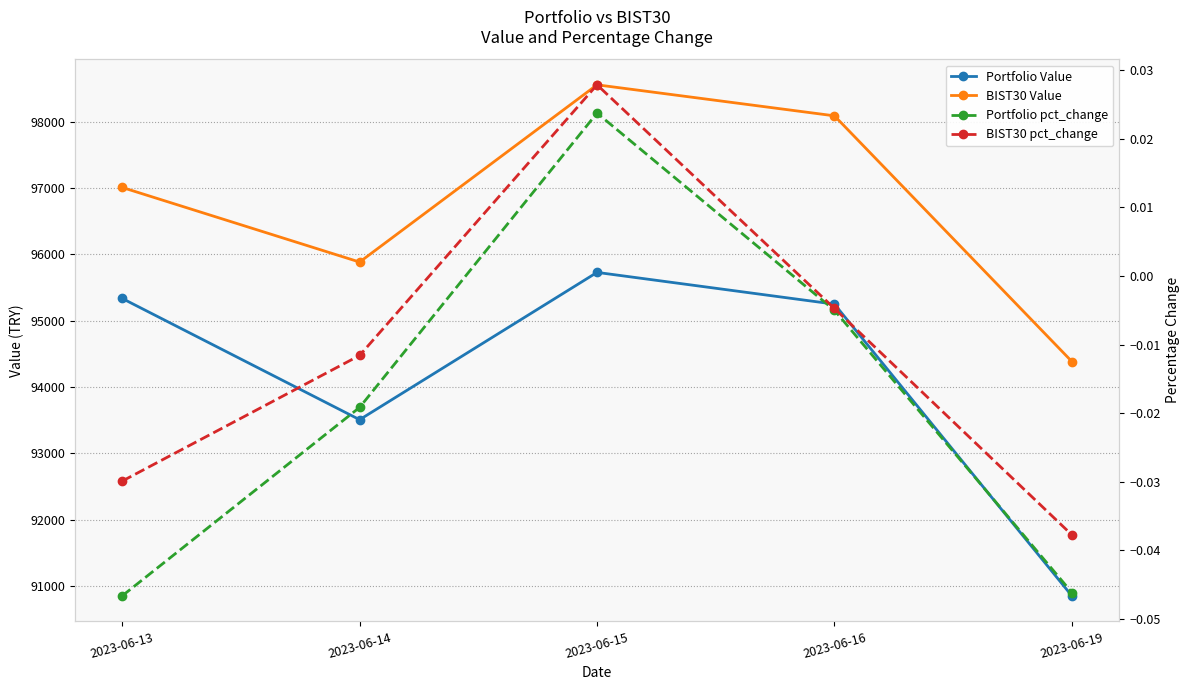

Is this an area chart (filled region under the line)?

No